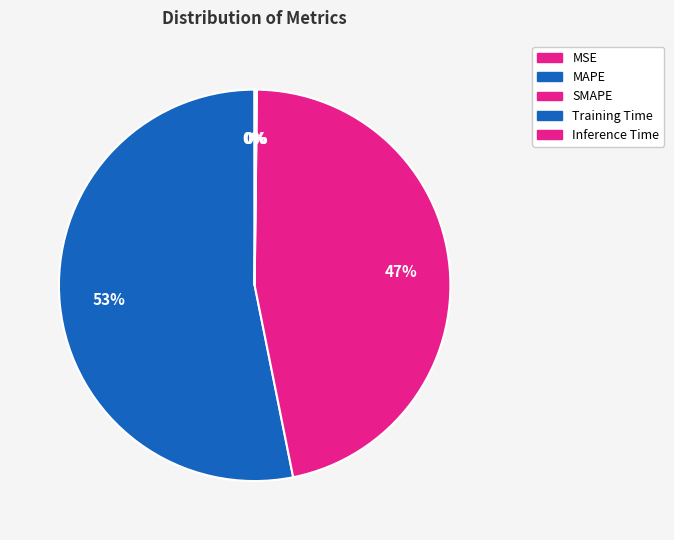

What is the largest slice in the pie chart?

MAPE